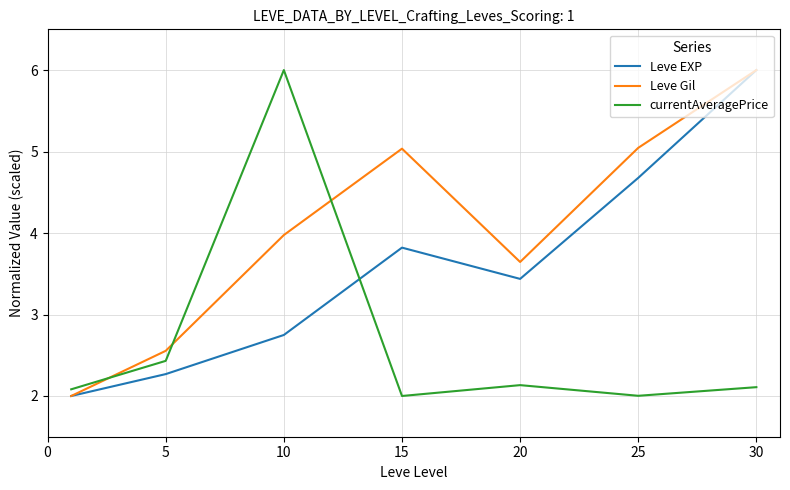

Rank the series by their average value, from lowest to highest.

currentAveragePrice, Leve EXP, Leve Gil